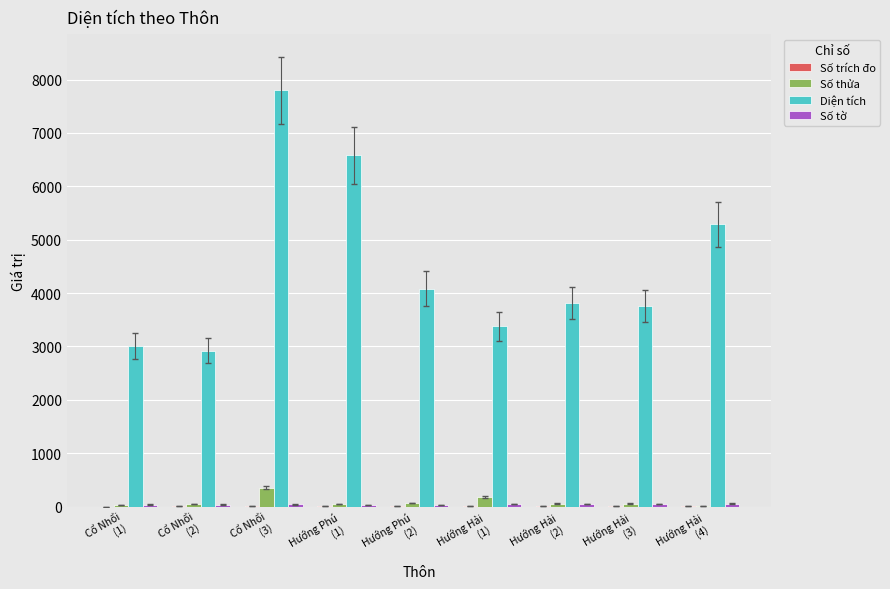

What is the maximum value for Số thửa?

357.0